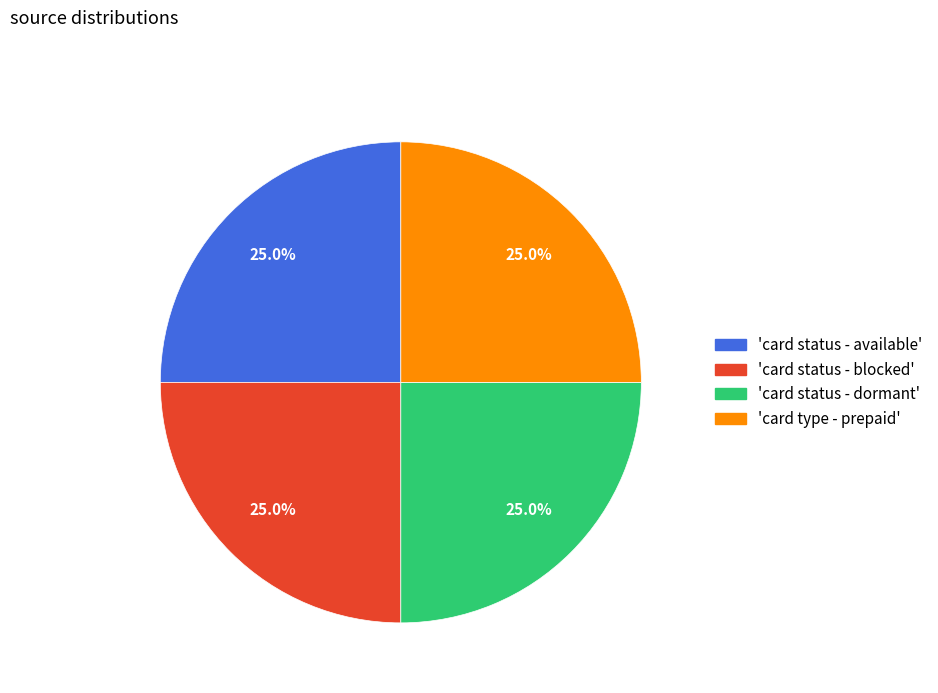

Is there a majority slice in this chart?

No